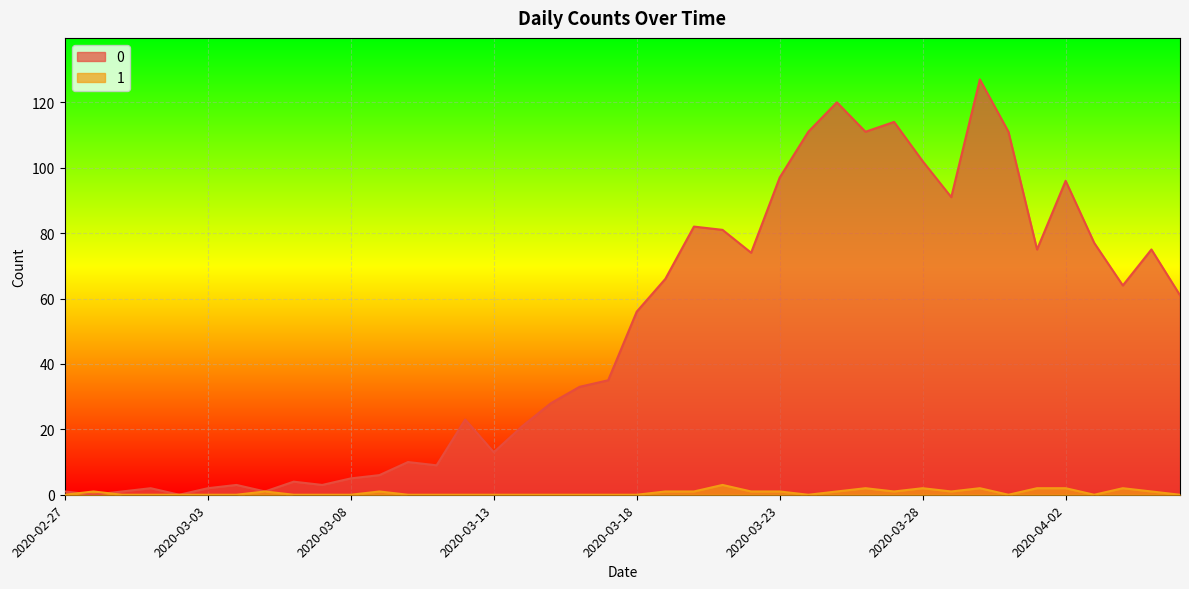

Where do 1 and 0 first cross each other?

2020-02-27 and 2020-02-28